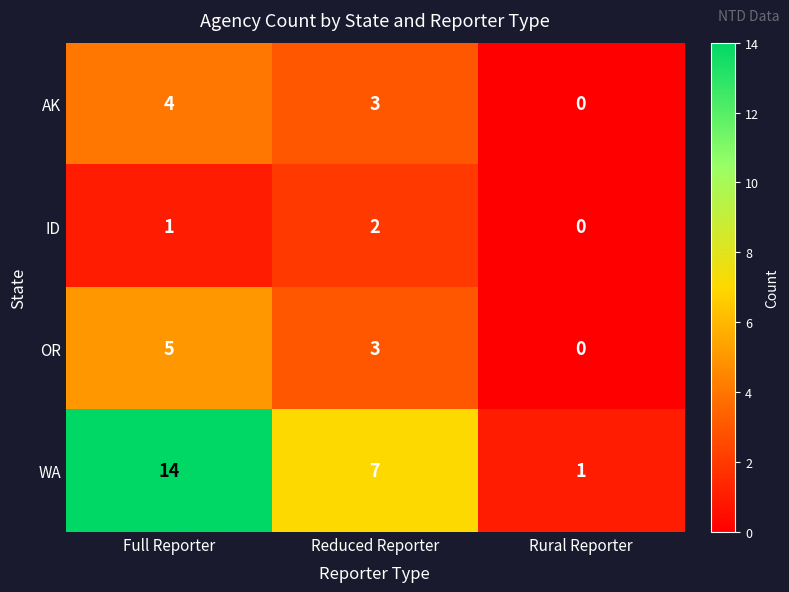

What is the sum of all OR values?

8